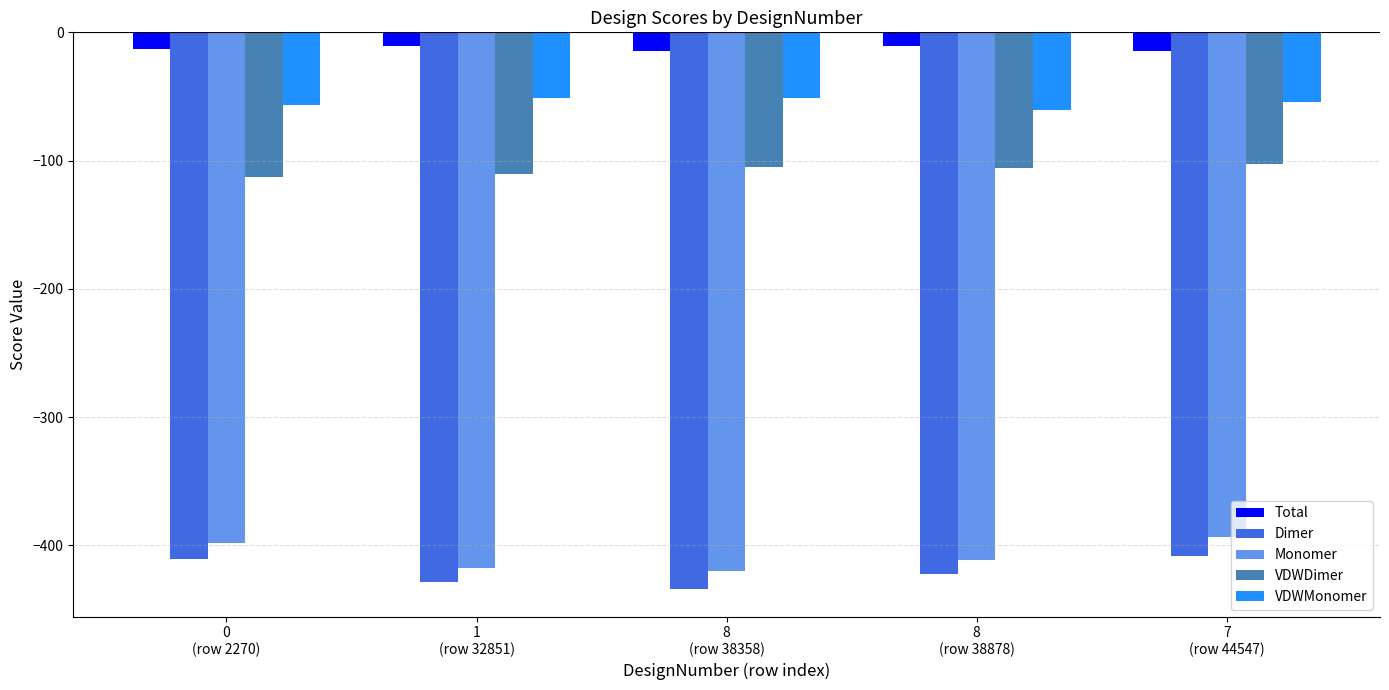

What is the value of the Monomer bar at the 5th from the left?

-393.2